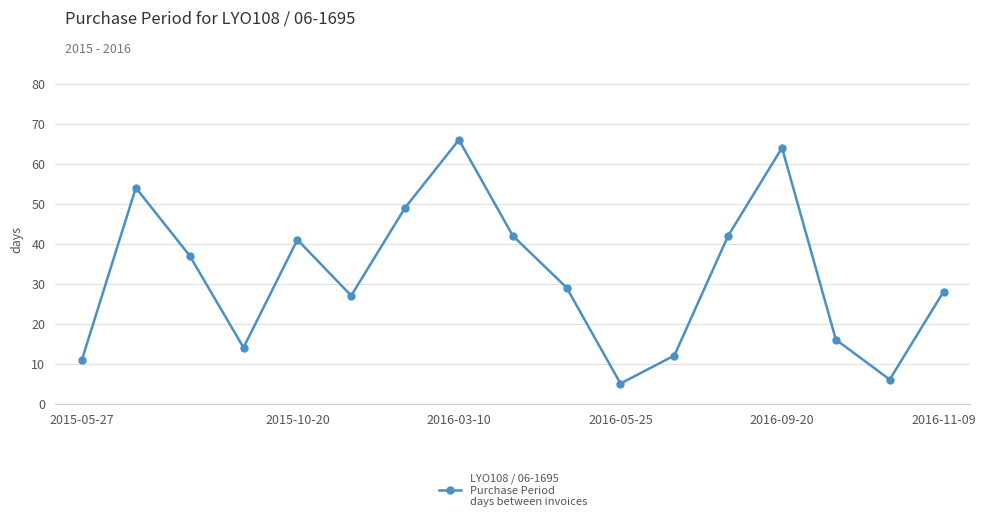

What is the difference between the maximum and minimum values?

61